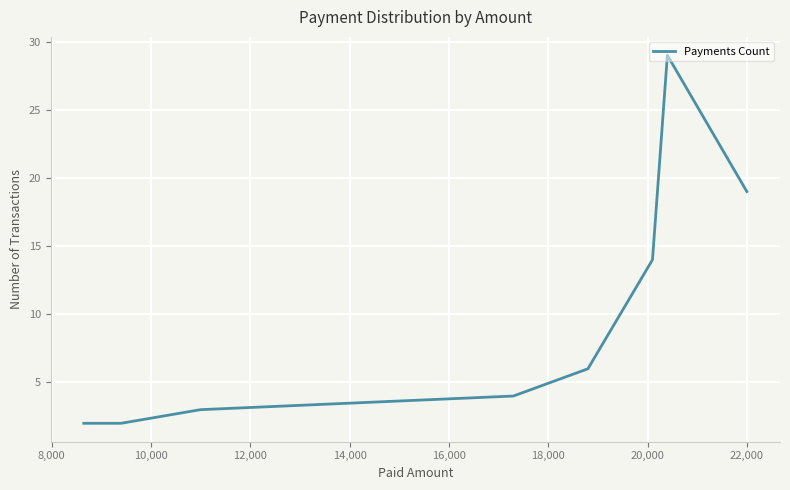

How many interior local peaks (higher than both neighbors) does the data have?

1